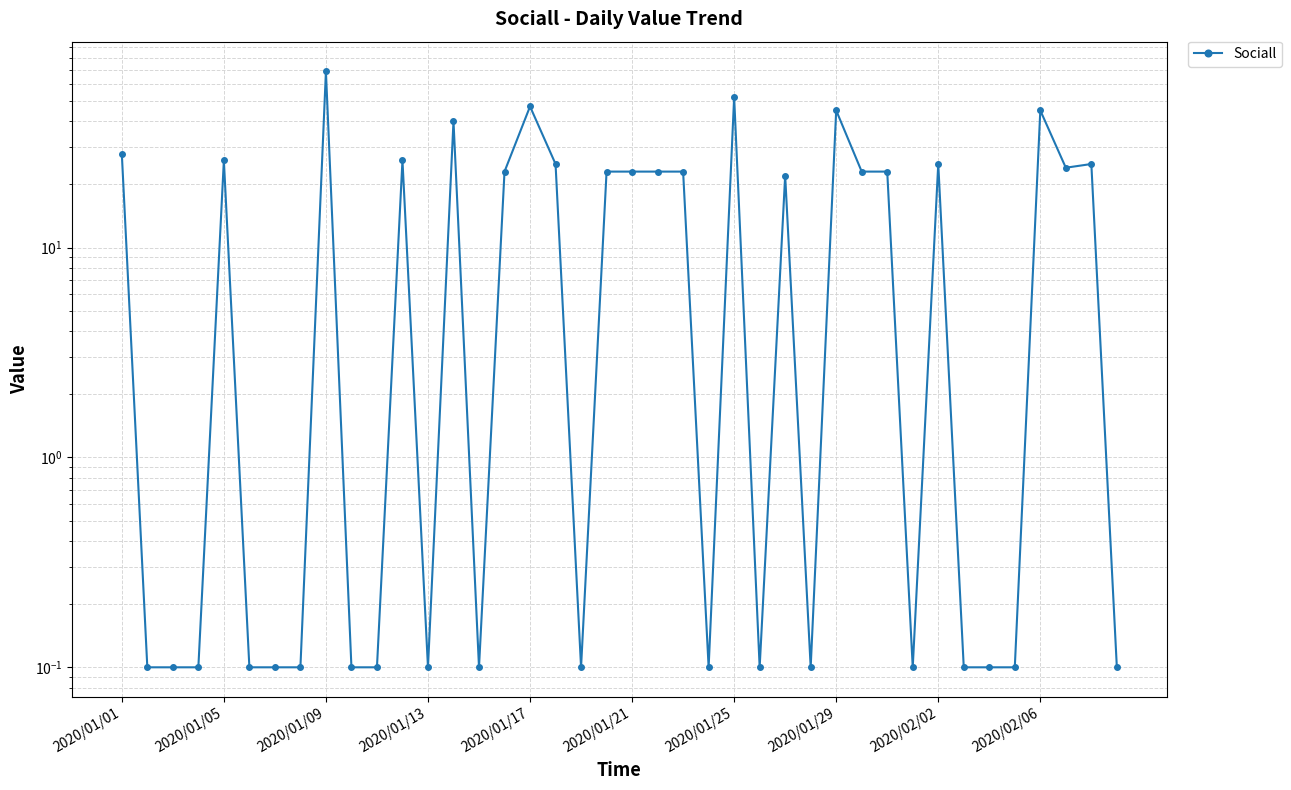

Reading left to right, list all the values displayed in this chart.

28.0	0.1	0.1	0.1	26.0	0.1	0.1	0.1	69.0	0.1	0.1	26.0	0.1	40.0	0.1	23.0	47.0	25.0	0.1	23.0	23.0	23.0	23.0	0.1	52.0	0.1	22.0	0.1	45.0	23.0	23.0	0.1	25.0	0.1	0.1	0.1	45.0	24.0	25.0	0.1